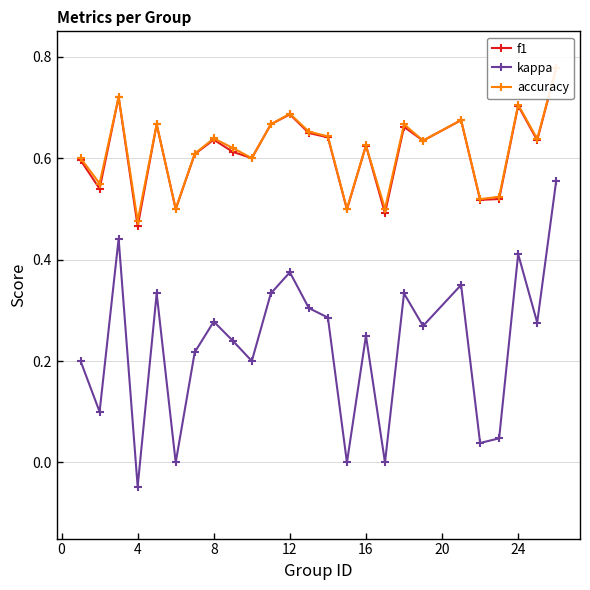

Which category has the lowest value in the kappa series?

4